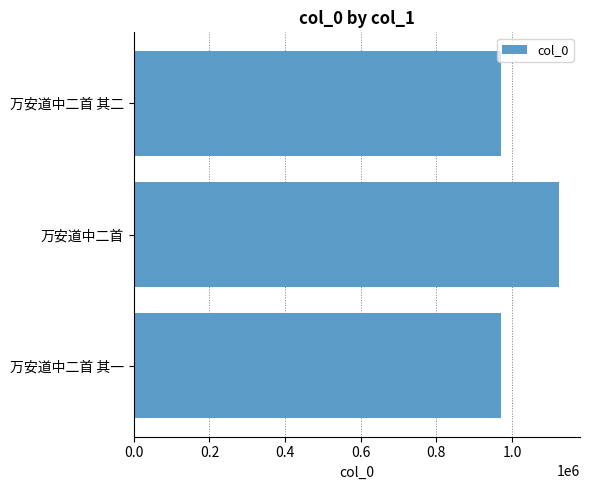

The chart shows a value of 1123693 at 万安道中二首. True or false?

True